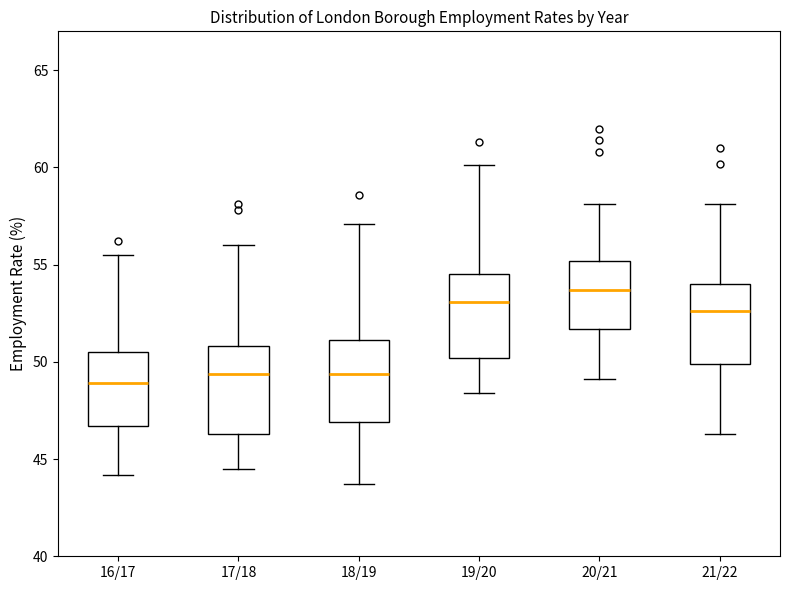

Reading left to right, read every box against the y-axis: the position of its median line, the range the box covers, and the ends of its whiskers. The values are not printed on the chart, so give them approximately, as read against the axis.

16/17: median 49.0, box 46.5 to 50.5, whiskers 44.0 to 55.5
17/18: median 49.5, box 46.5 to 51.0, whiskers 44.5 to 56.0
18/19: median 49.5, box 47.0 to 51.0, whiskers 43.5 to 57.0
19/20: median 53.0, box 50.0 to 54.5, whiskers 48.5 to 60.0
20/21: median 53.5, box 51.5 to 55.0, whiskers 49.0 to 58.0
21/22: median 52.5, box 50.0 to 54.0, whiskers 46.5 to 58.0